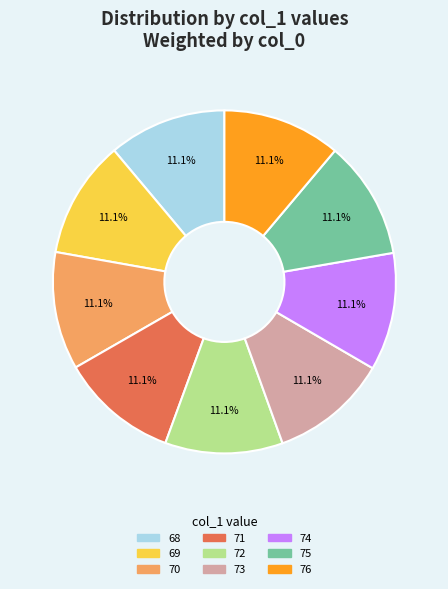

Does 76 account for over 50% of the chart?

No